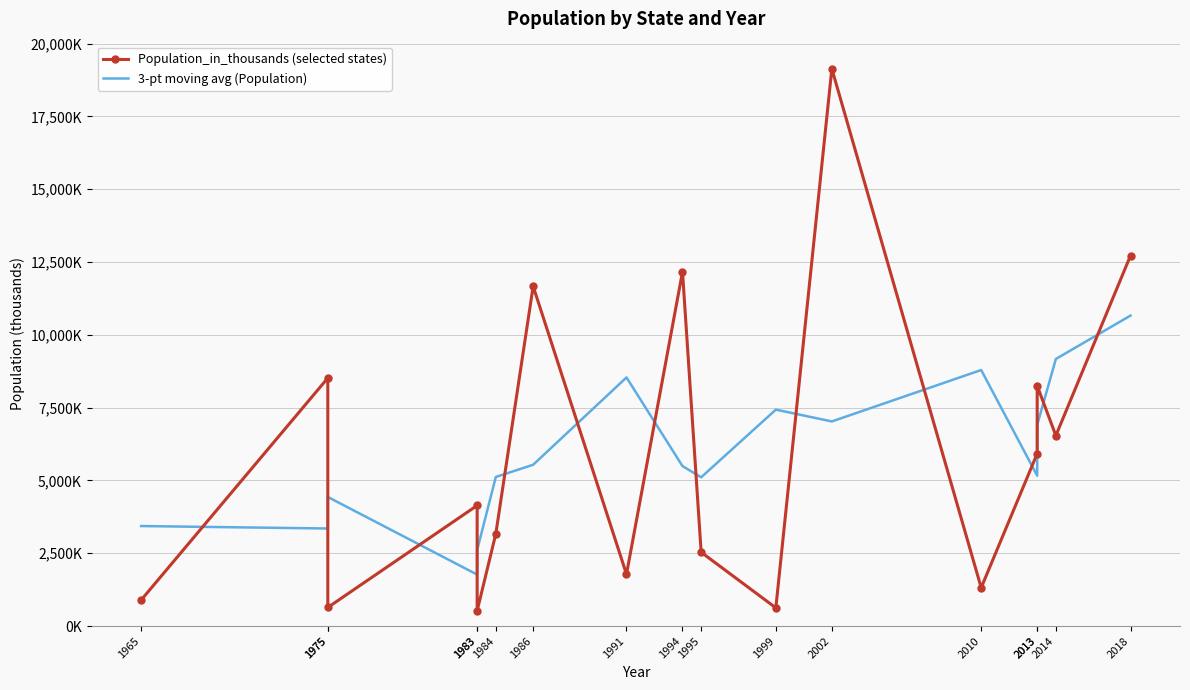

At which label does 3-pt moving avg (Population) first exceed 5493?

1986